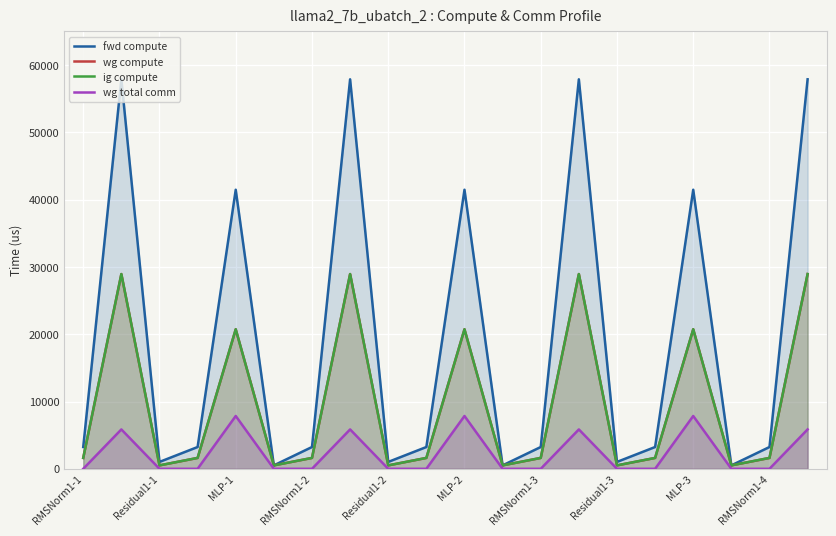

What is the difference between the maximum and second lowest values in the wg total comm series?

7851.5